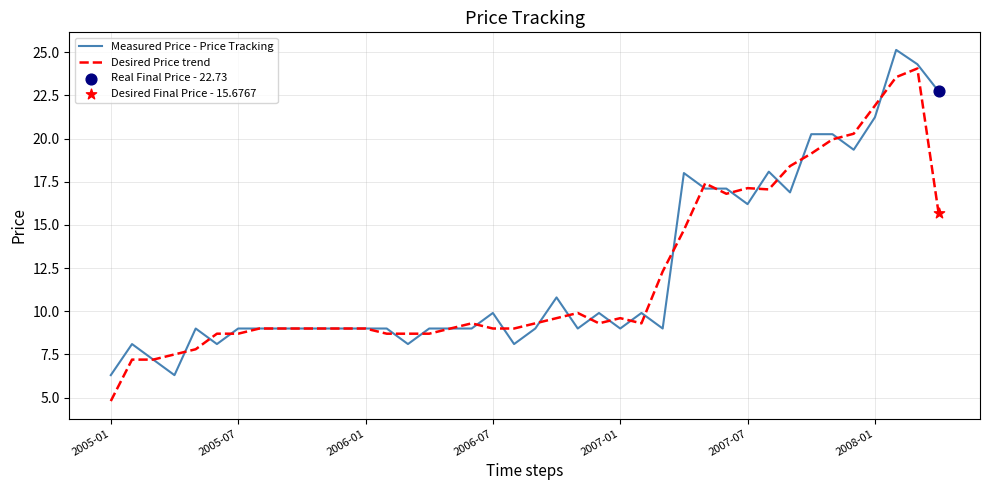

At how many categories does at least one series exceed 6?

40